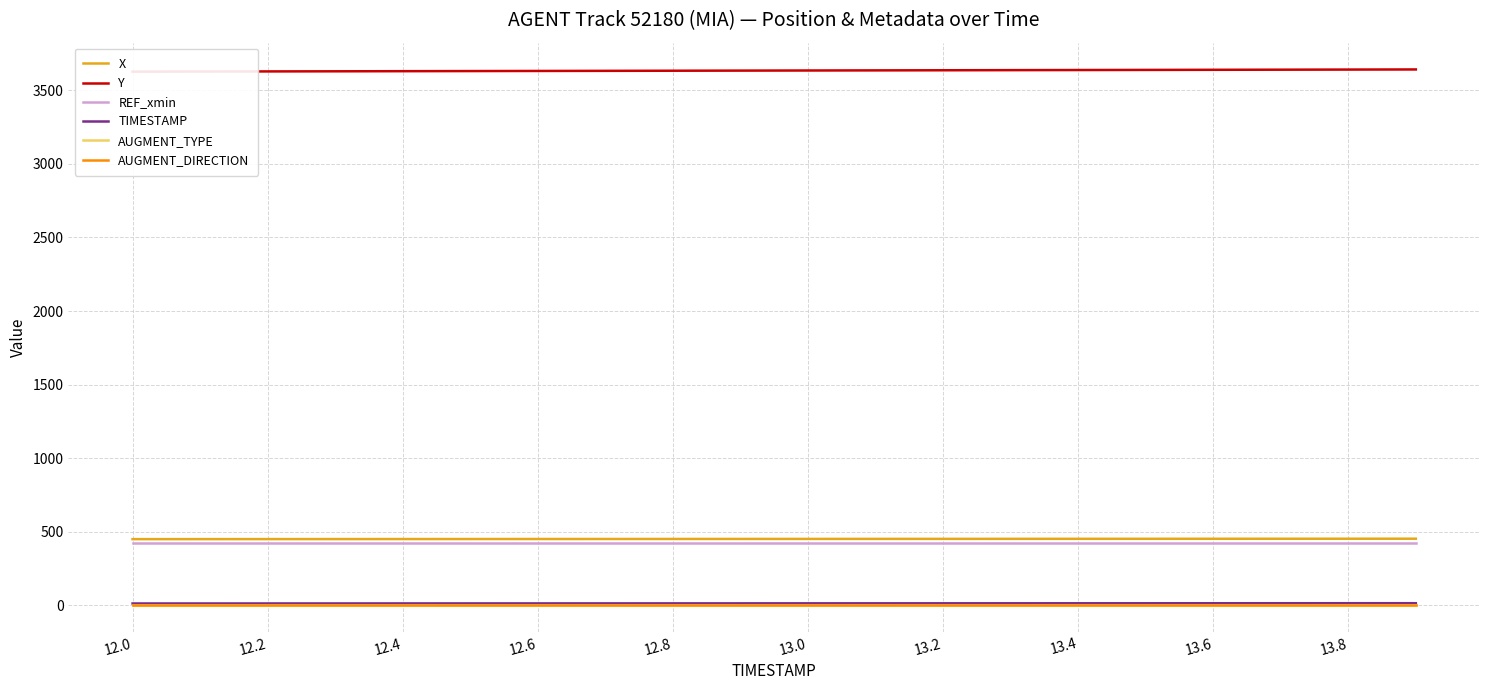

True or false: REF_xmin and X intersect in this chart.

False